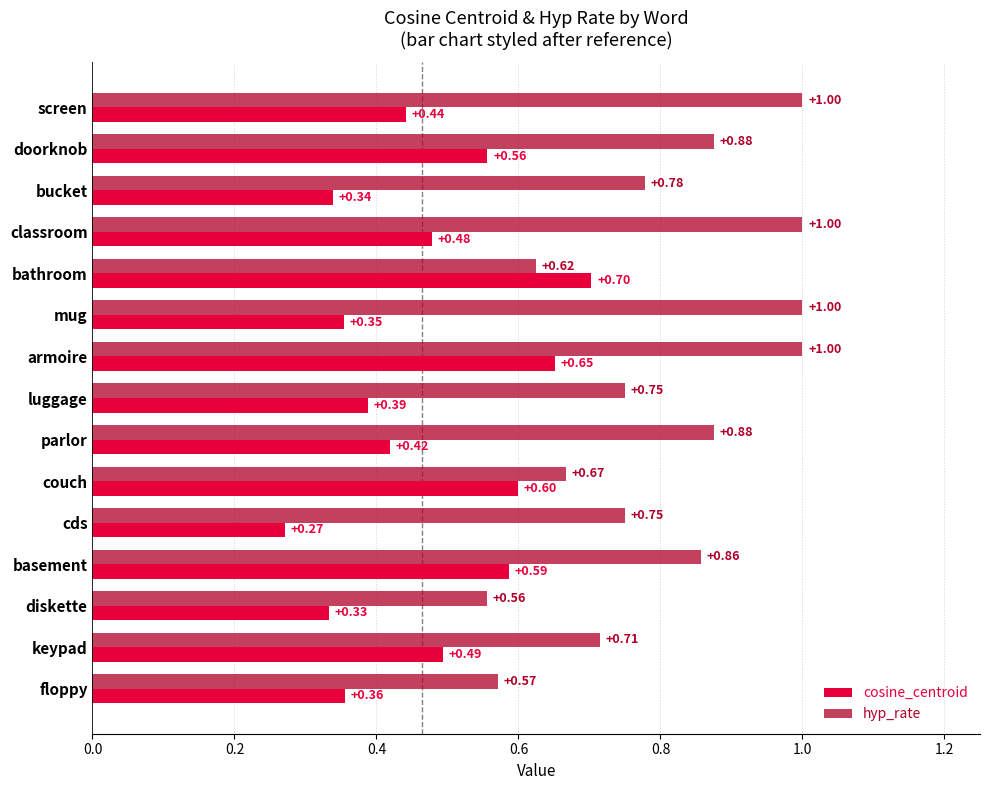

Rank the series by their maximum value, from highest to lowest.

hyp_rate, cosine_centroid